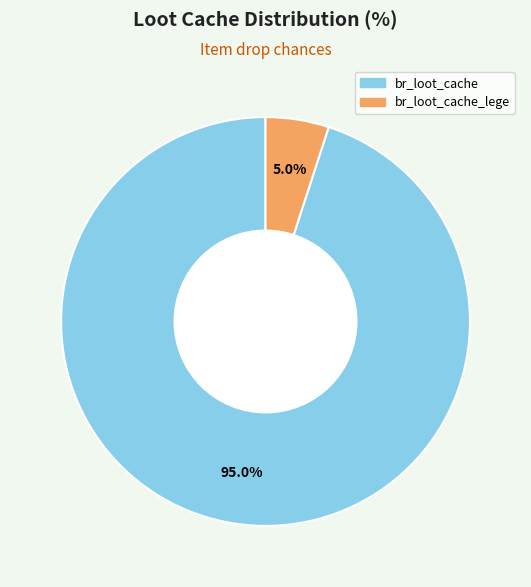

To the nearest percent, what is the average slice percentage?

50%